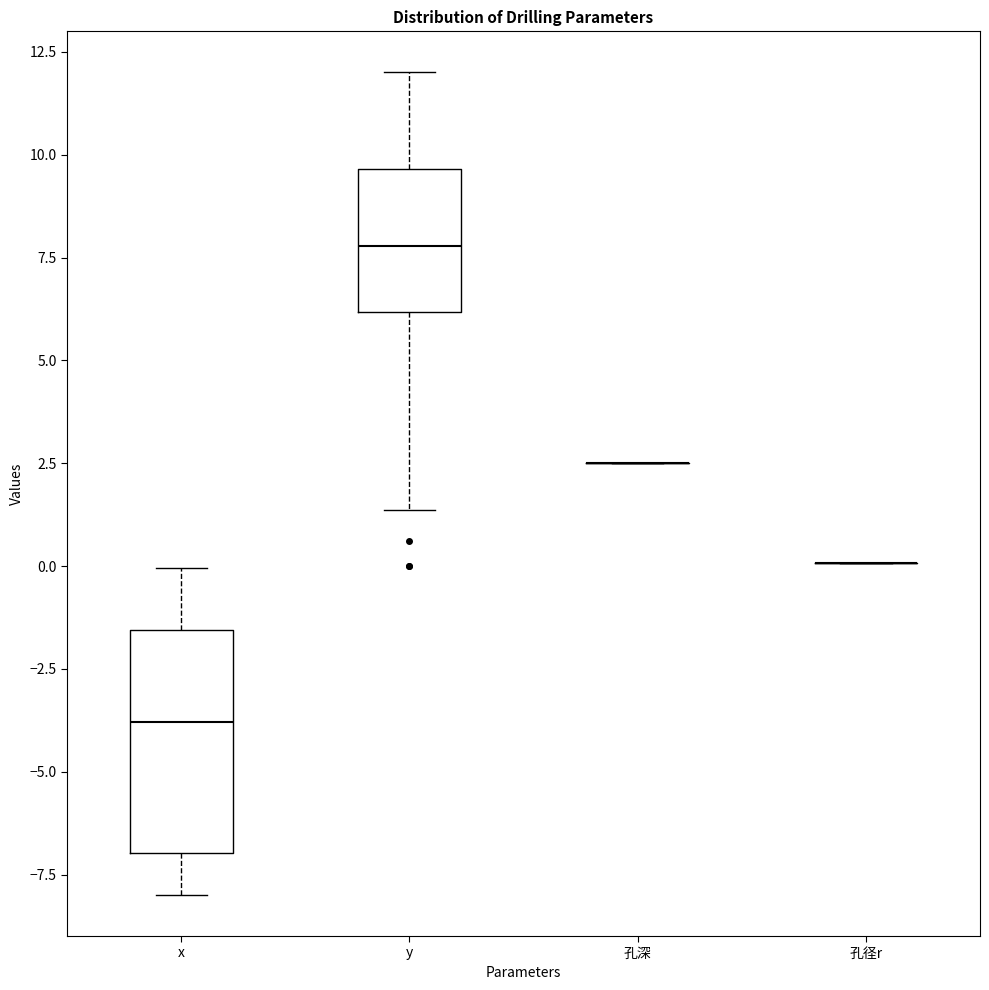

Reading left to right, read every box against the y-axis: the position of its median line, the range the box covers, and the ends of its whiskers. The values are not printed on the chart, so give them approximately, as read against the axis.

x: median -4.0, box -7.0 to -1.5, whiskers -8.0 to 0.0
y: median 8.0, box 6.0 to 9.5, whiskers 1.5 to 12.0
孔深: box collapsed to a line at 2.5, whiskers 2.5 to 2.5
孔径r: box collapsed to a line at 0.0, whiskers 0.0 to 0.0